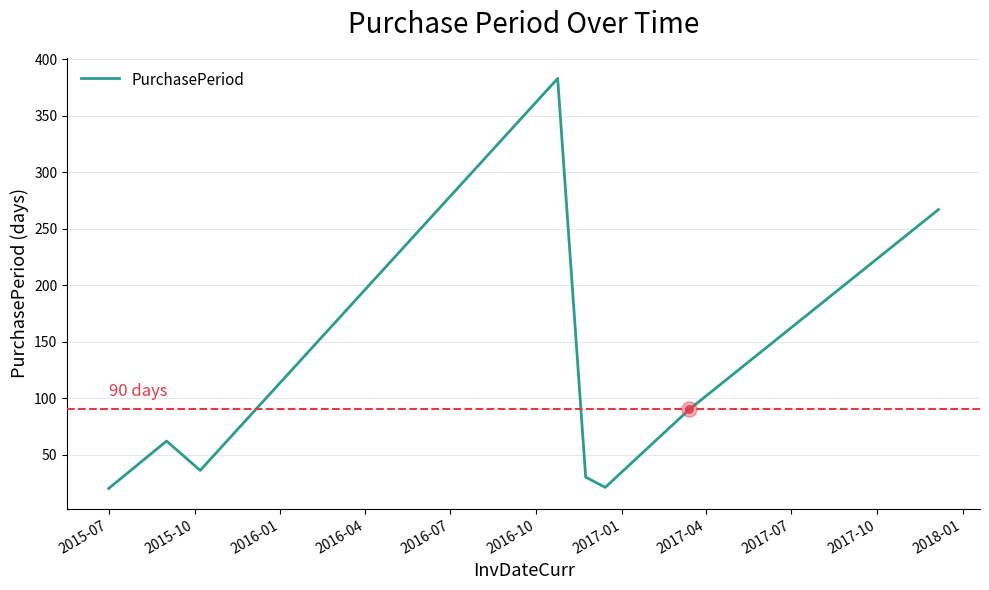

What is the sum of all values?

909